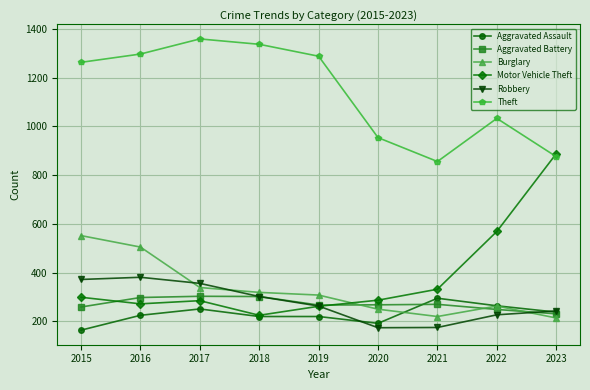

What is the sum of the Aggravated Assault values at 2019 and 2020?

412